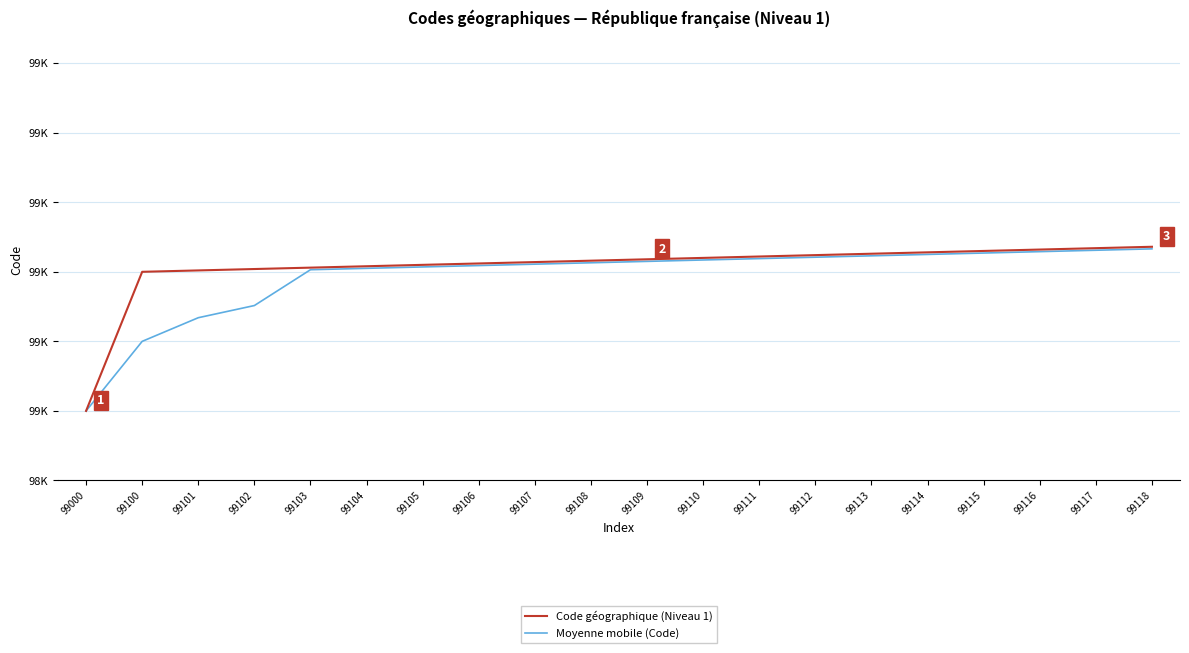

What is the value of the Moyenne mobile (Code) point at the 16th from the left?

99112.5